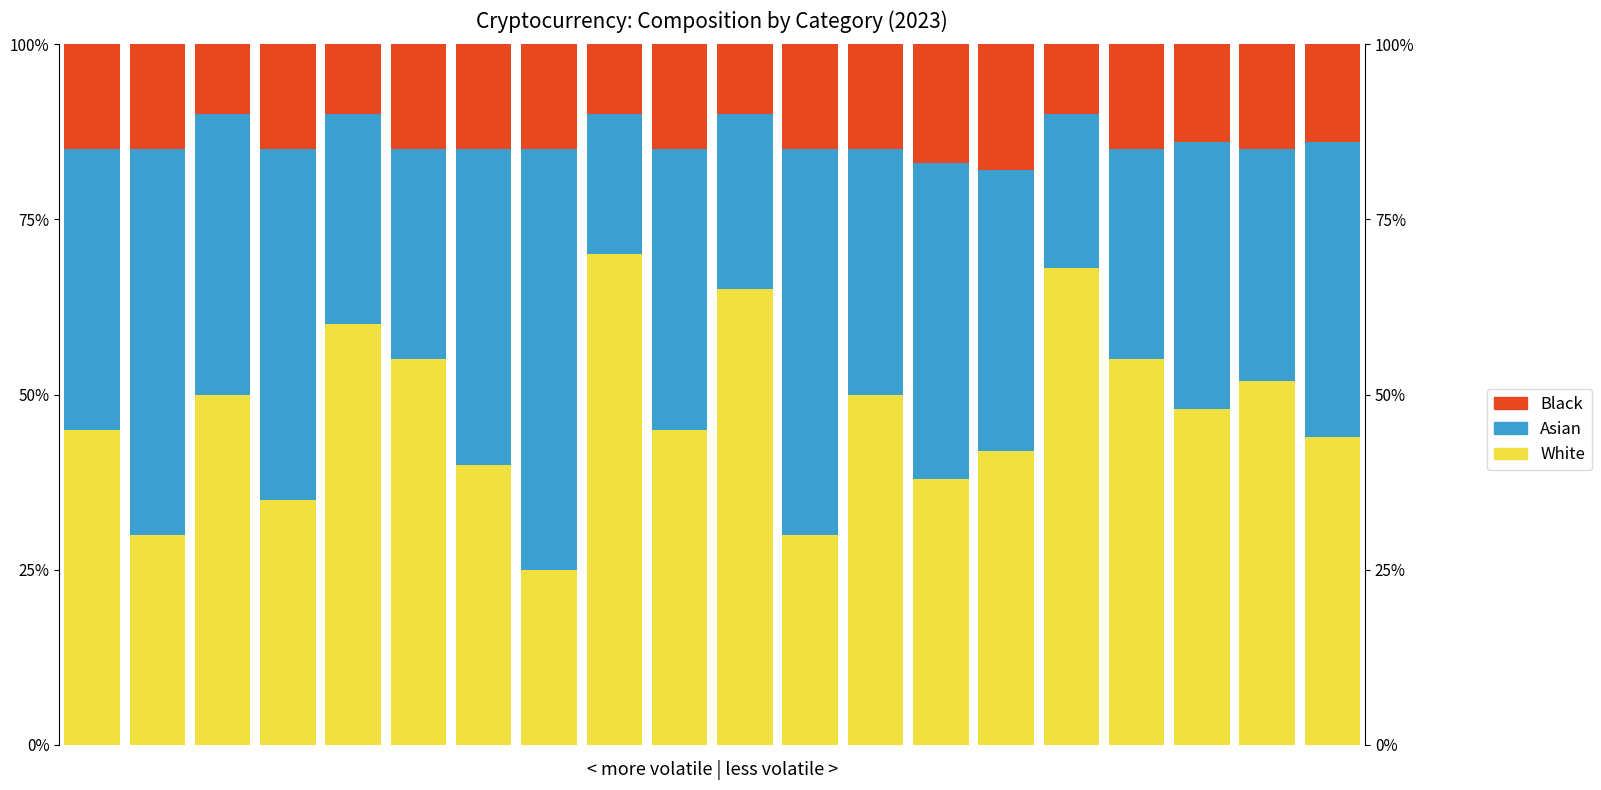

True or false: White has a value of 30.0 at 1.

True